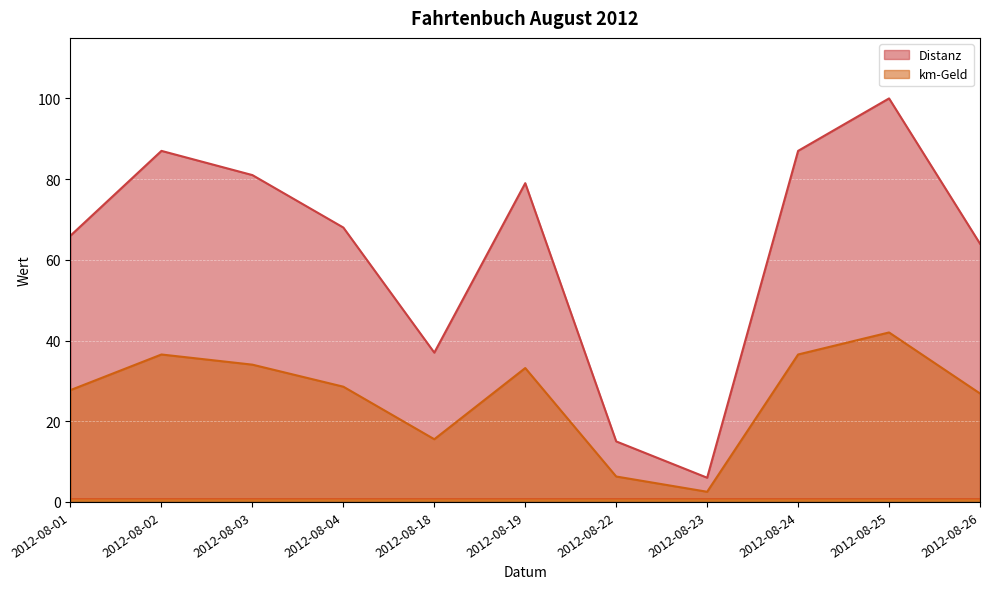

Which series has the largest total across all categories?

Distanz